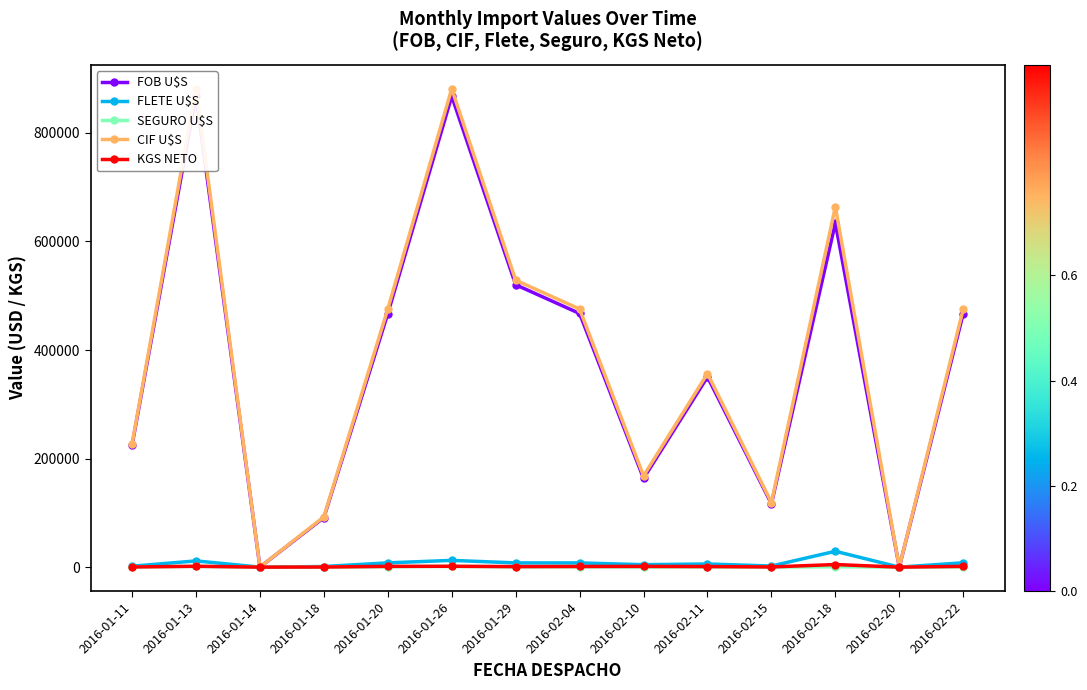

True or false: SEGURO U$S and FOB U$S cross at least once.

False